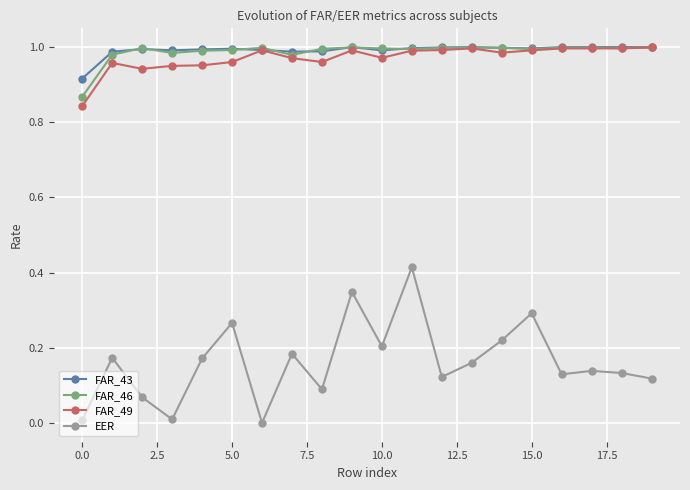

True or false: EER and FAR_43 cross at least once.

False